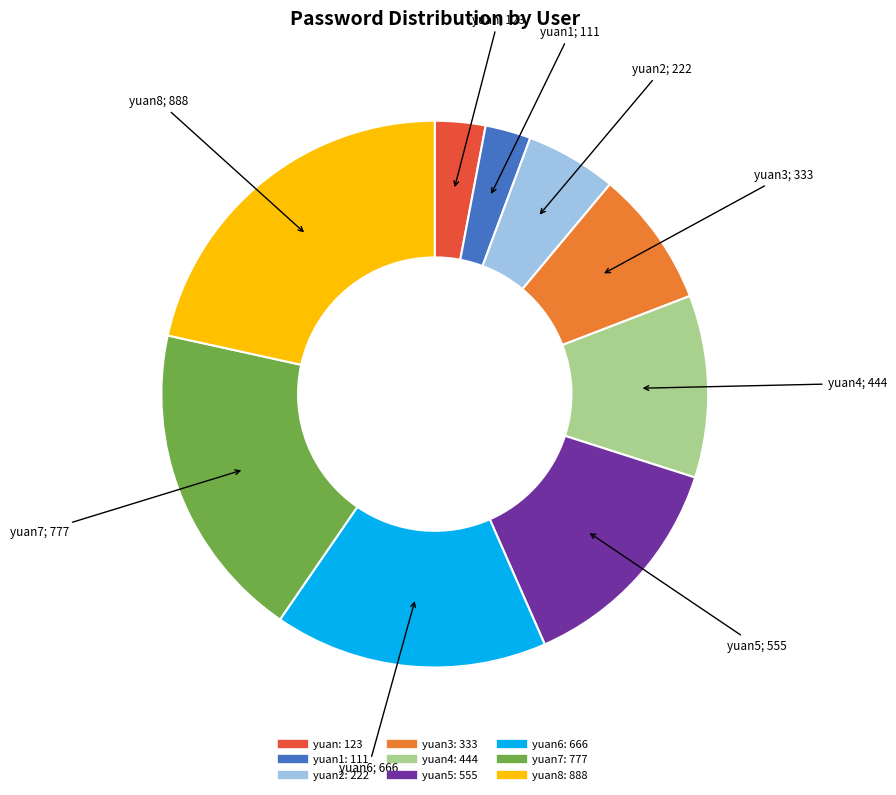

Does any single category account for the majority?

No